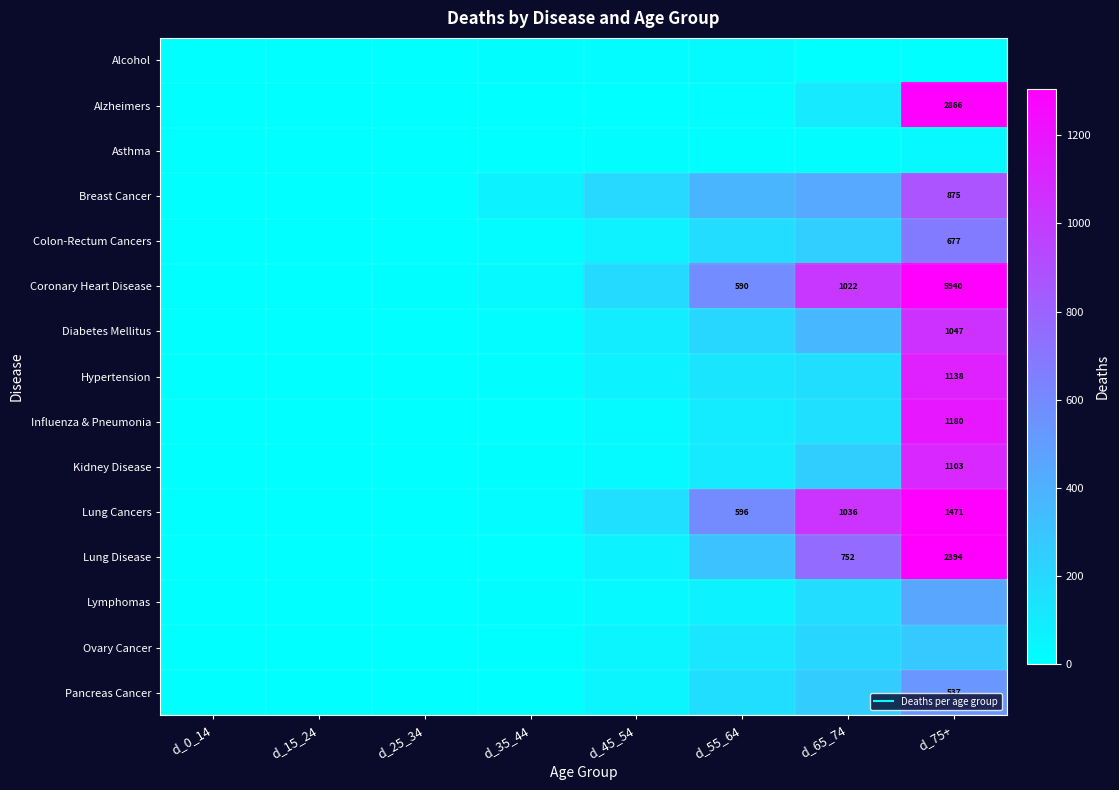

What is the sum of all Lung Cancers values?

3283